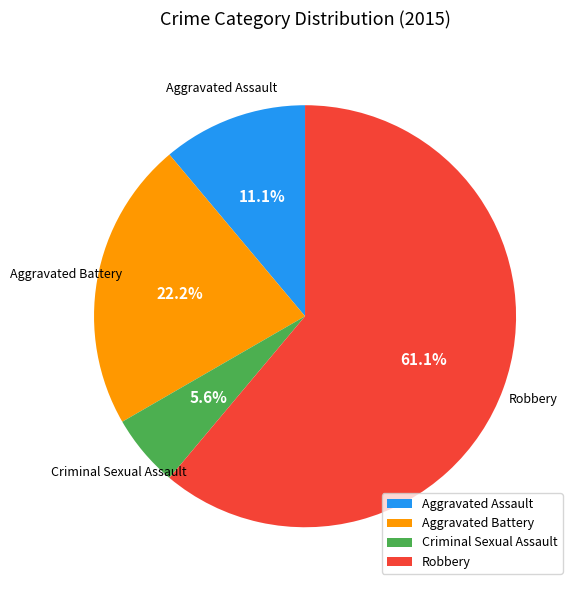

Is Aggravated Assault the majority of the pie?

No